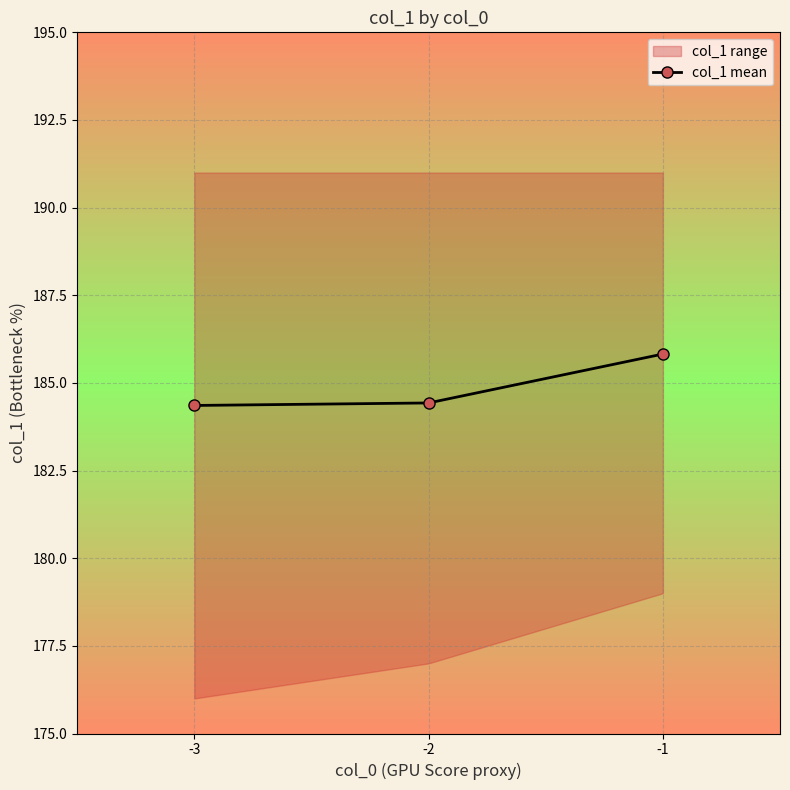

What value does the data have at -3?

184.4